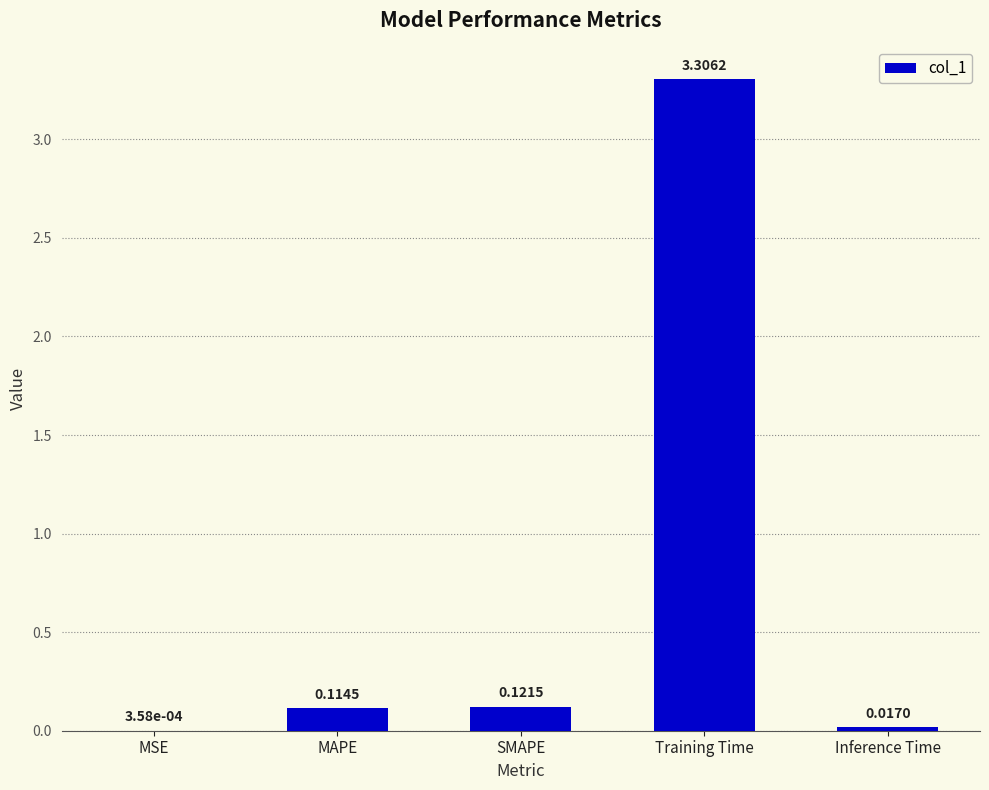

At which label is the value closest to 1?

SMAPE